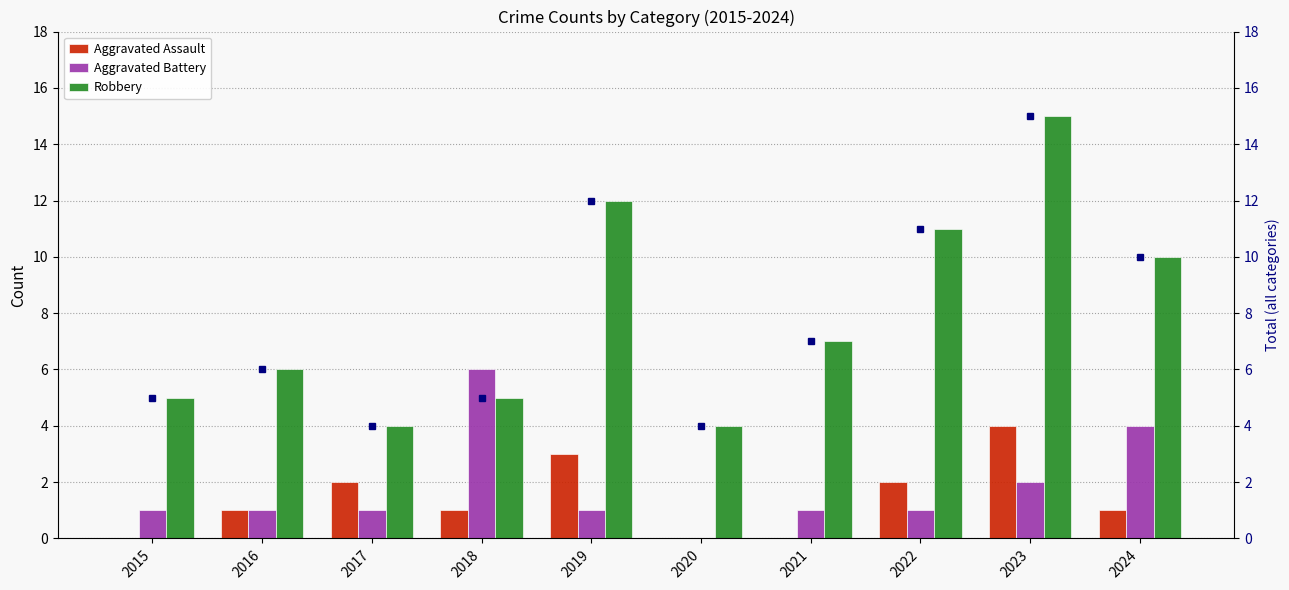

How many positive values does the Aggravated Assault series have?

7